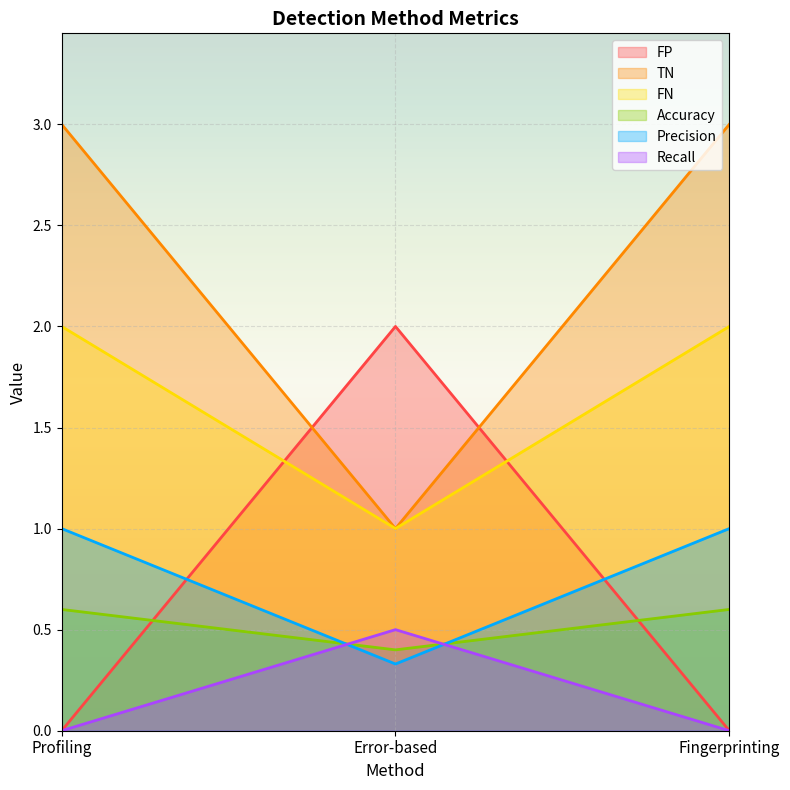

Which series has the largest total across all categories?

TN